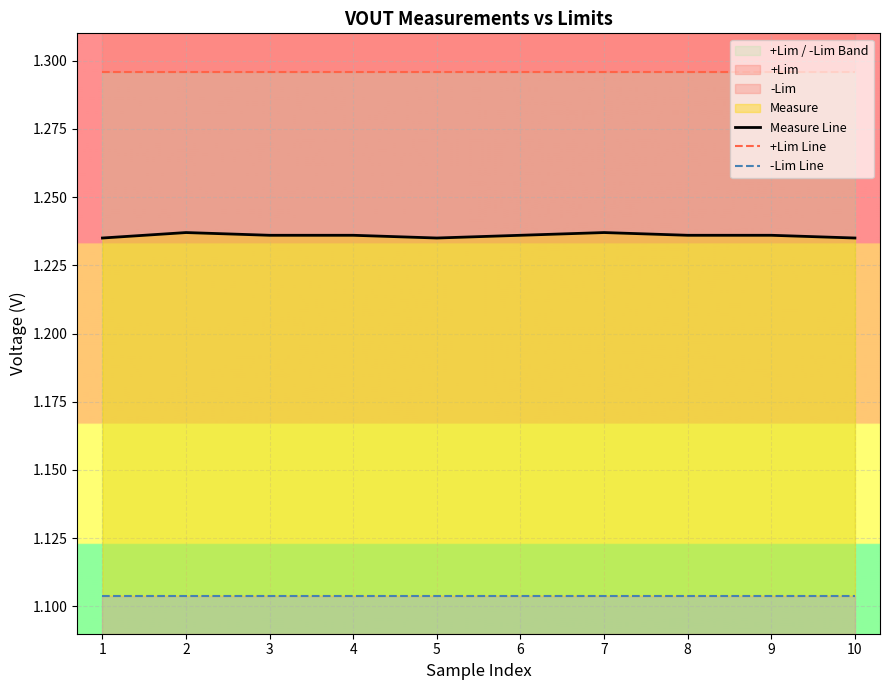

True or false: Measure Line and -Lim Line cross at least once.

False